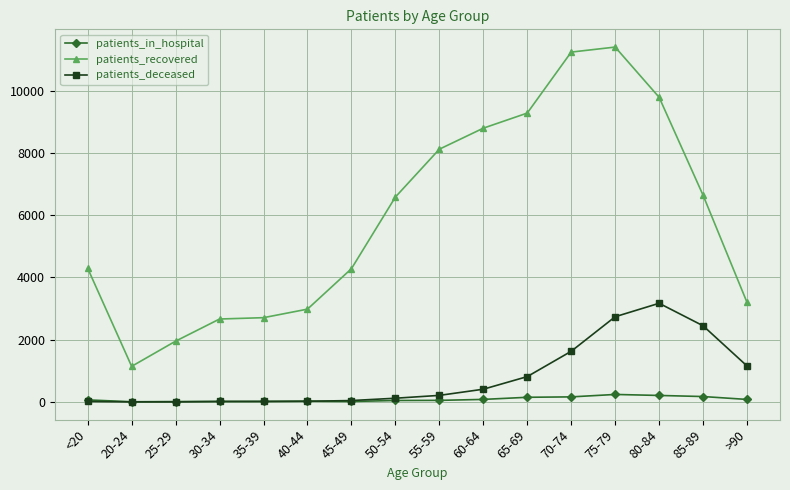

At which label does patients_recovered reach its minimum?

20-24